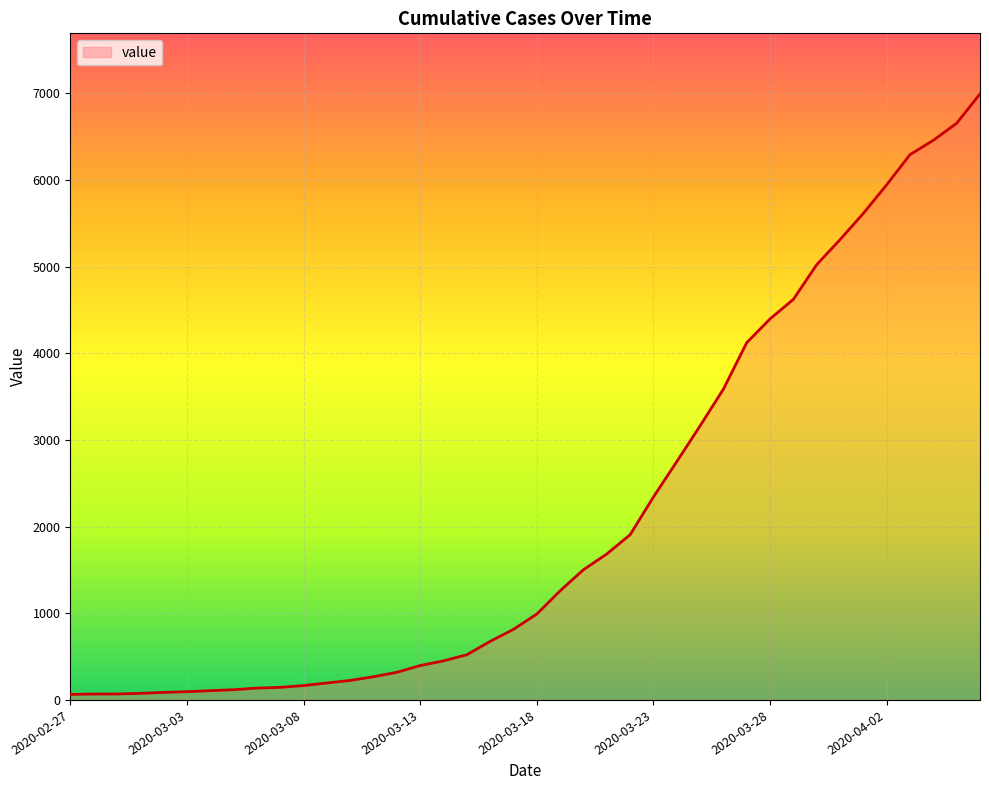

What is the minimum value shown in the chart?

64